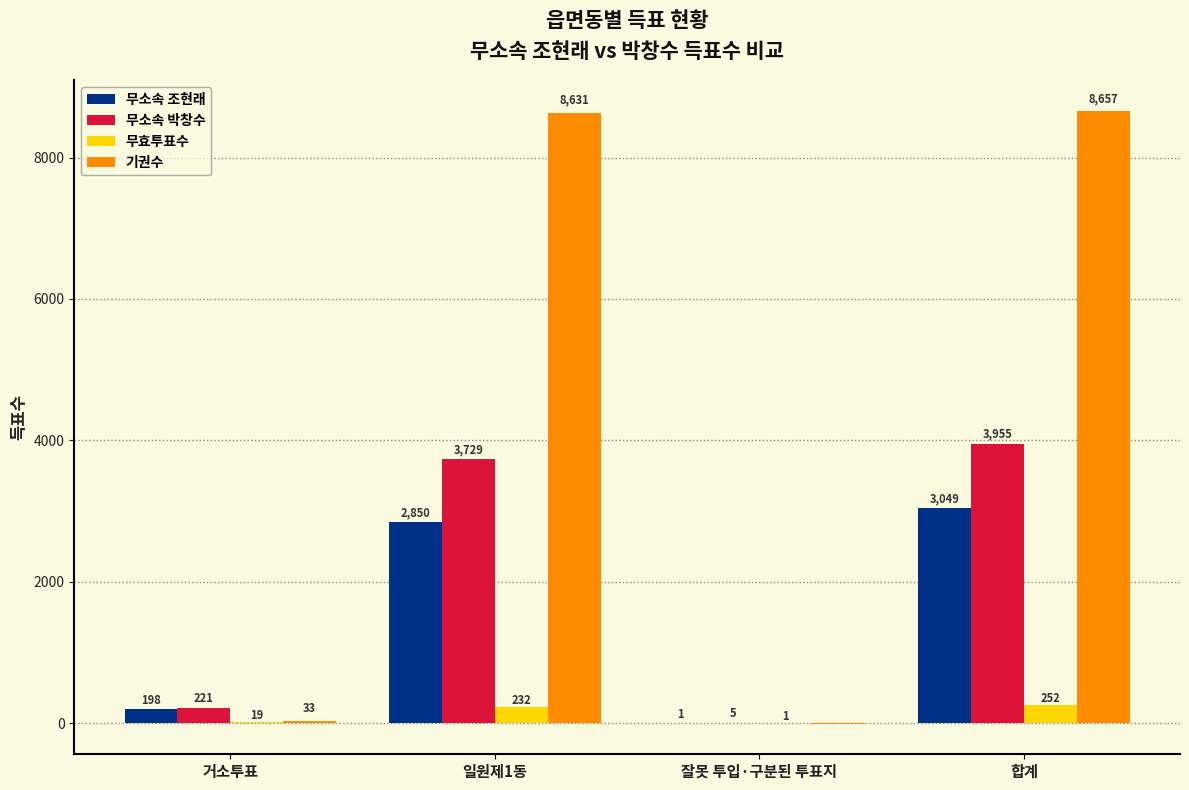

What is the average value of the 무효투표수 series?

126